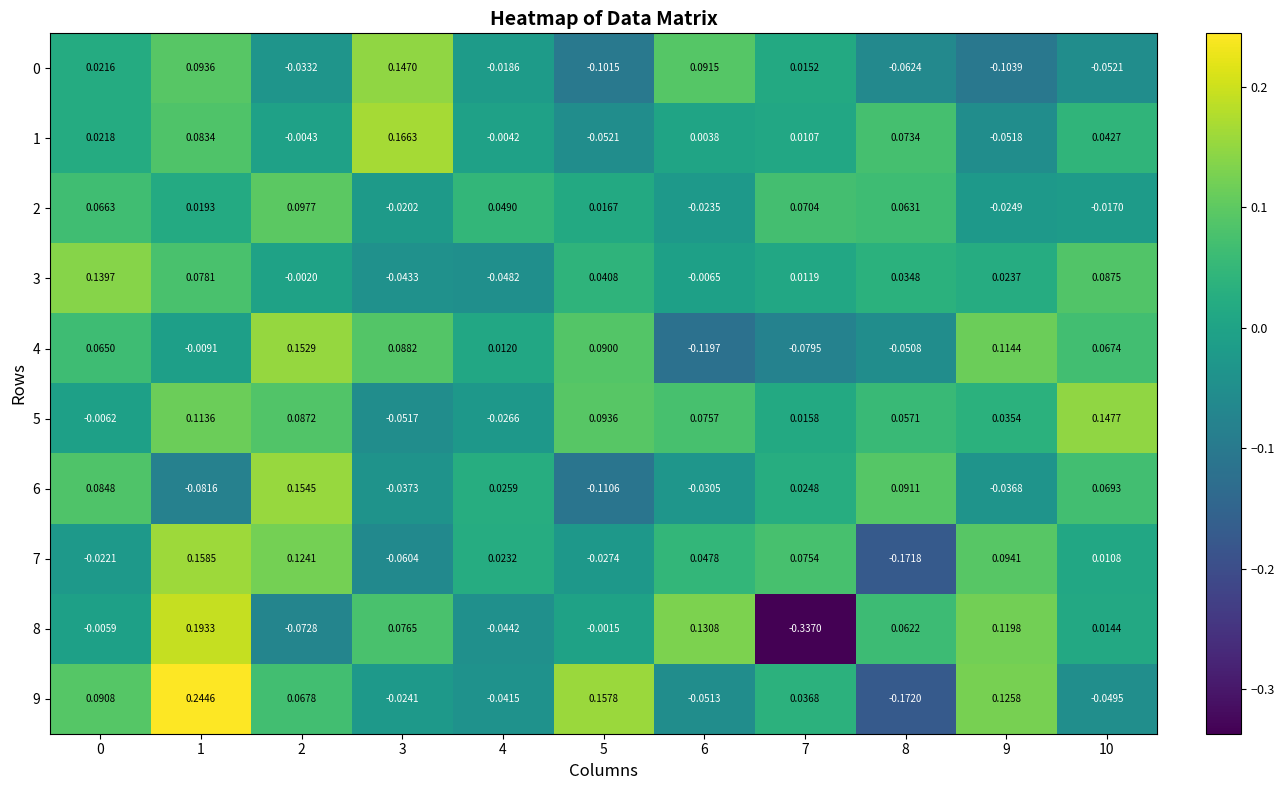

Is the value of 0 at 10 greater than the value of 1 at 2?

No